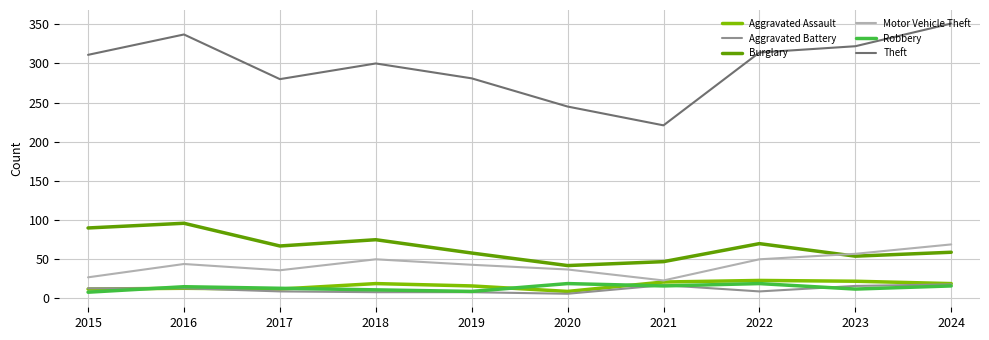

Read the Burglary value at 2021.

47